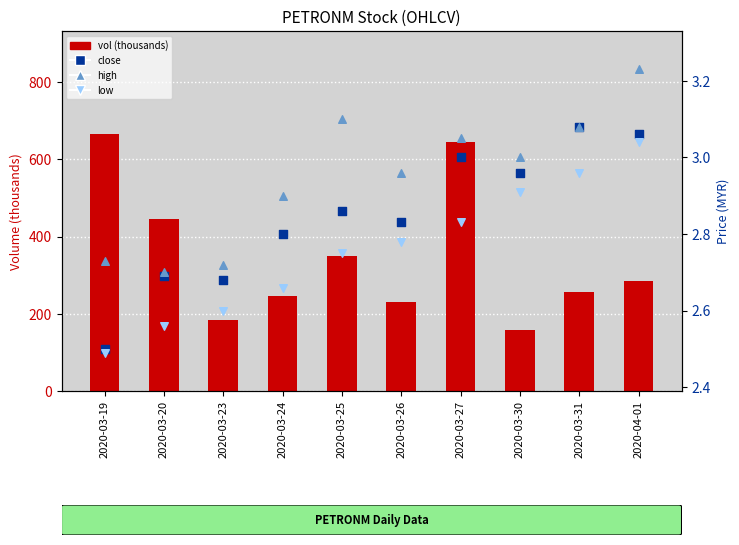

What are all the series names shown in the legend?

vol (thousands), close, high, low